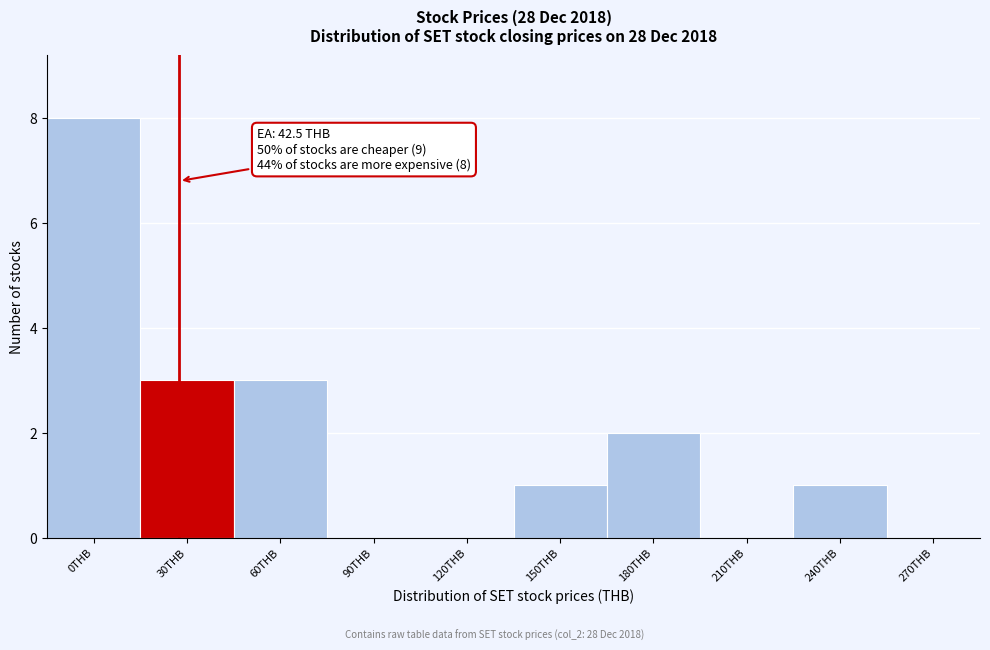

Reading right to left, list all the values displayed in this chart.

270THB=0	240THB=1	210THB=0	180THB=2	150THB=1	120THB=0	90THB=0	60THB=3	30THB=3	0THB=8